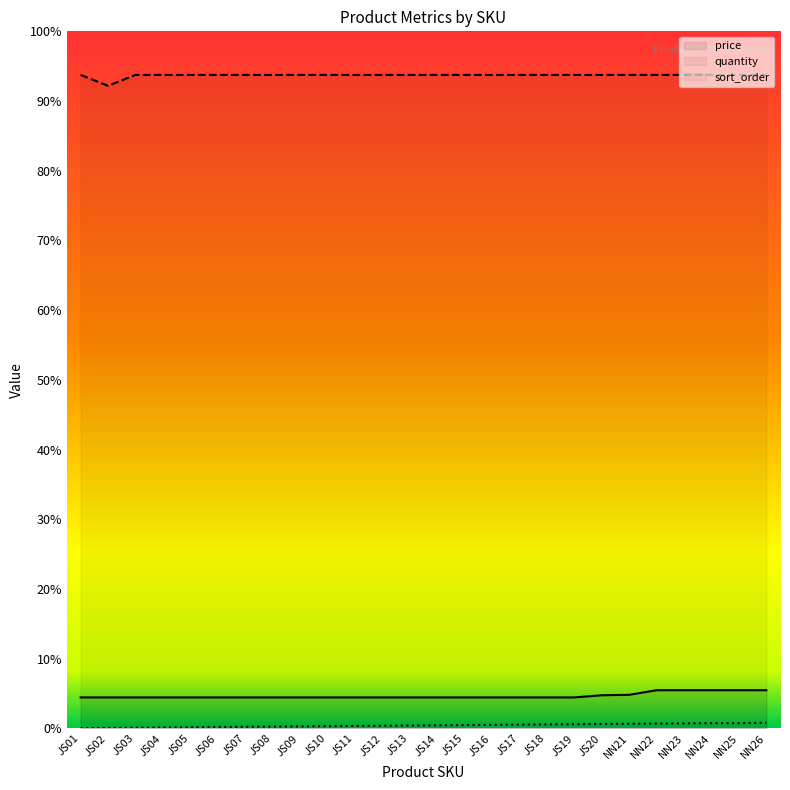

At JS02, list the series in order from largest to smallest.

quantity, price, sort_order